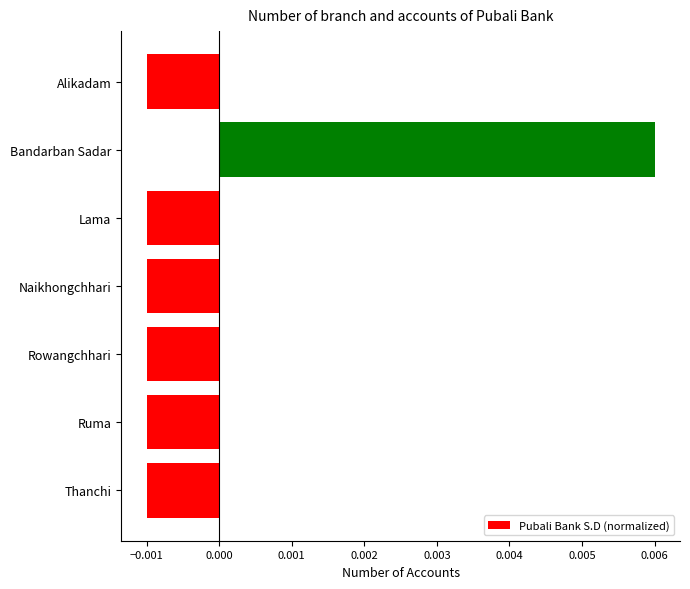

Which category has the highest value across all series?

Bandarban Sadar